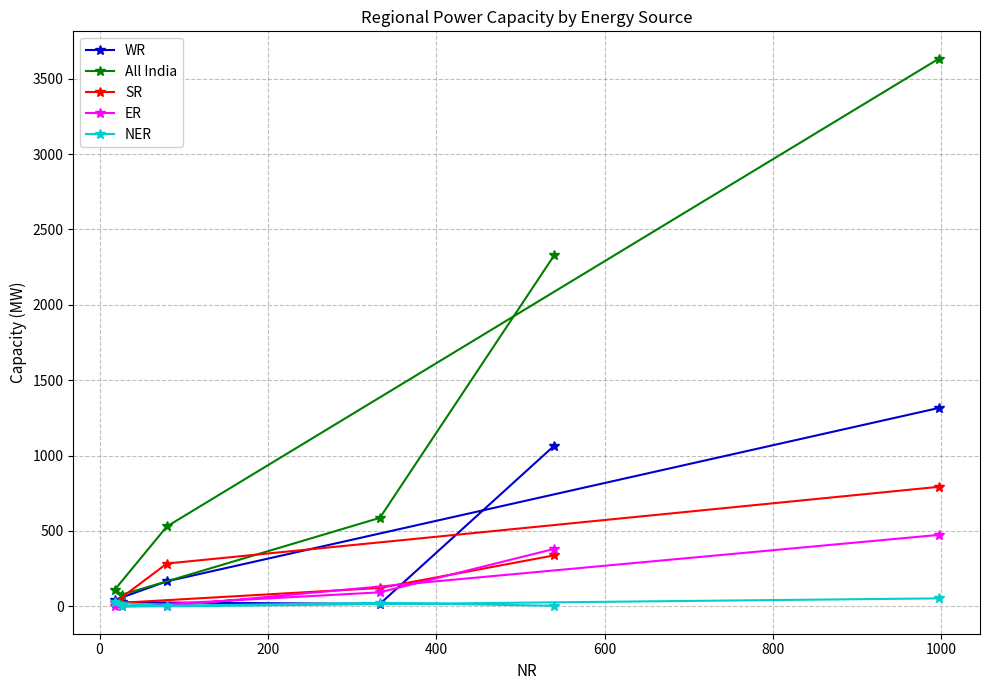

What is the greatest value displayed?

3633